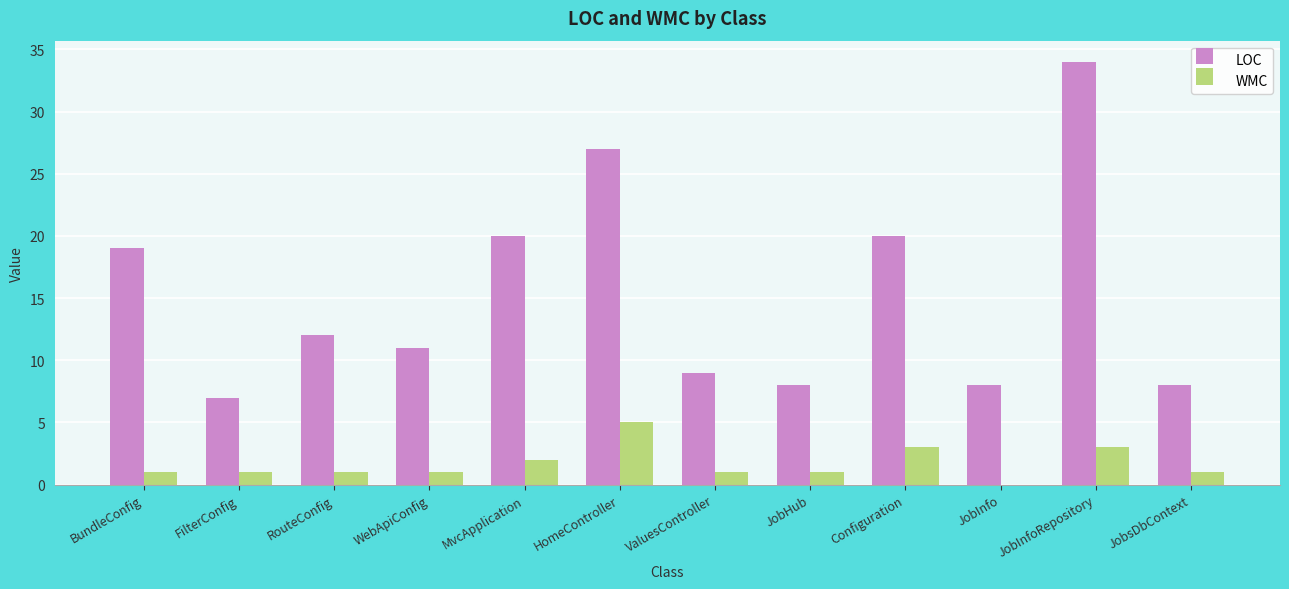

Reading left to right, extract all data points from this chart.

LOC: BundleConfig=19	FilterConfig=7	RouteConfig=12	WebApiConfig=11	MvcApplication=20	HomeController=27	ValuesController=9	JobHub=8	Configuration=20	JobInfo=8	JobInfoRepository=34	JobsDbContext=8
WMC: BundleConfig=1	FilterConfig=1	RouteConfig=1	WebApiConfig=1	MvcApplication=2	HomeController=5	ValuesController=1	JobHub=1	Configuration=3	JobInfo=0	JobInfoRepository=3	JobsDbContext=1